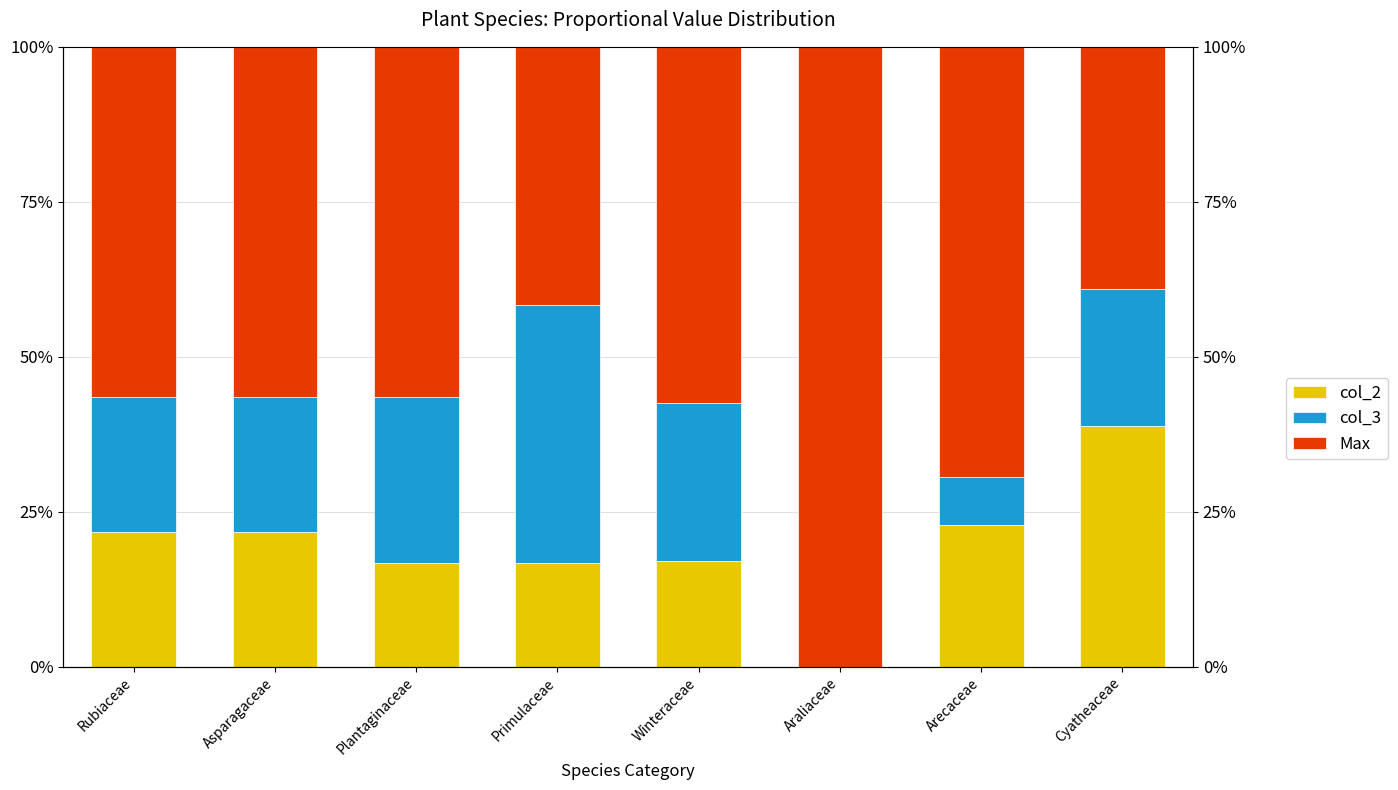

Reading left to right, list all the values displayed in this chart.

col_2: 21.7	21.7	16.7	16.8	17.0	0.0	22.9	38.9
col_3: 21.7	21.7	26.8	41.5	25.5	0.0	7.6	22.1
Max: 56.5	56.5	56.5	41.7	57.4	100.0	69.5	39.1